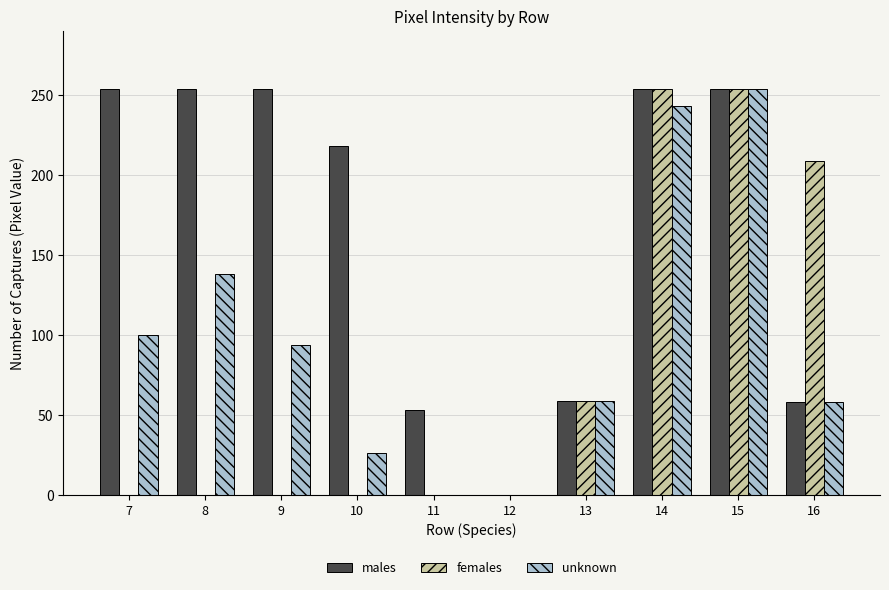

How many groups of bars are there?

10